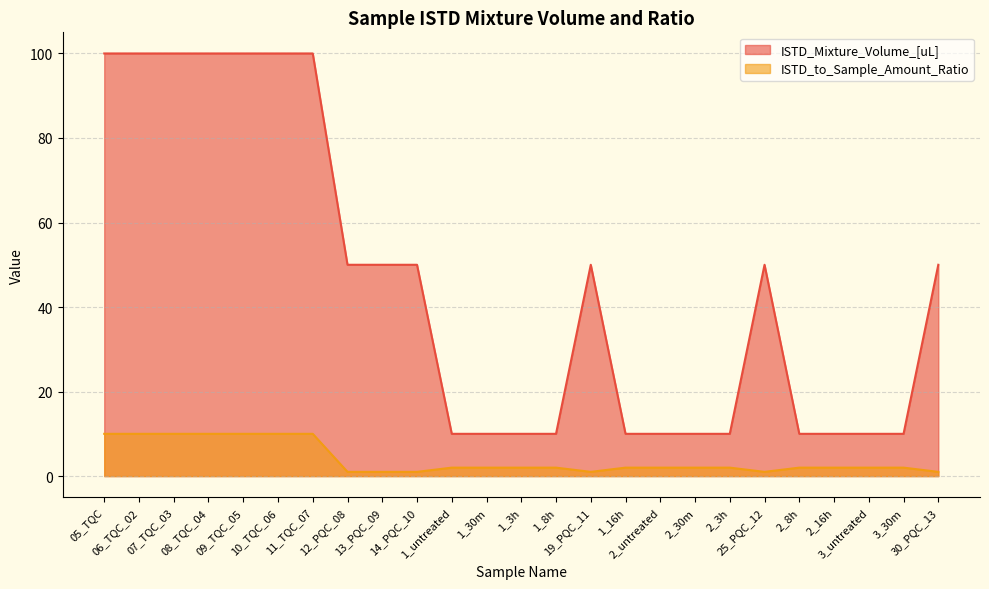

Rank the categories by ISTD_Mixture_Volume_[uL] value from lowest to highest.

1_untreated, 1_30m, 1_3h, 1_8h, 1_16h, 2_untreated, 2_30m, 2_3h, 2_8h, 2_16h, 3_untreated, 3_30m, 12_PQC_08, 13_PQC_09, 14_PQC_10, 19_PQC_11, 25_PQC_12, 30_PQC_13, 05_TQC, 06_TQC_02, 07_TQC_03, 08_TQC_04, 09_TQC_05, 10_TQC_06, 11_TQC_07